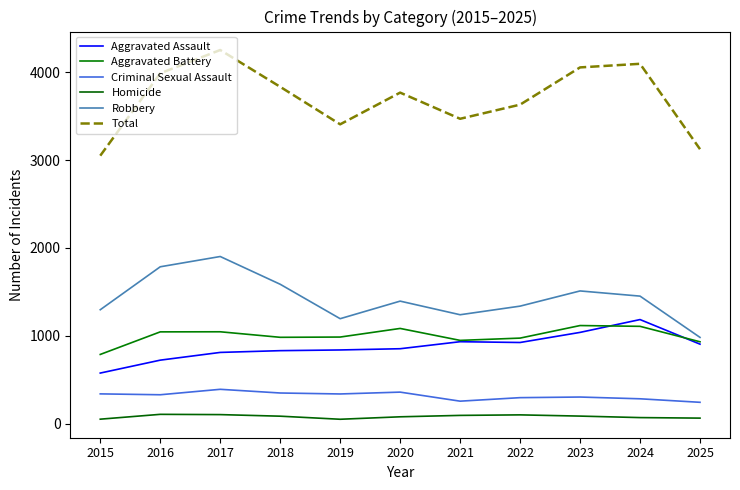

What is the sum of the Aggravated Assault values at 2016 and 2019?

1562